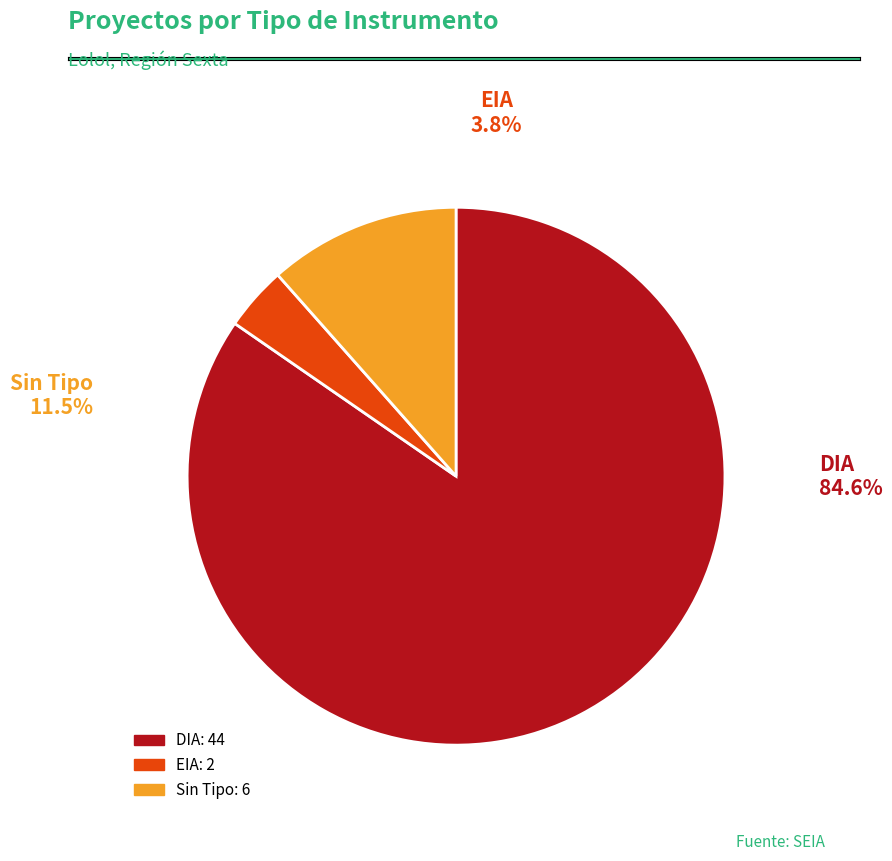

Does any single category account for the majority?

Yes